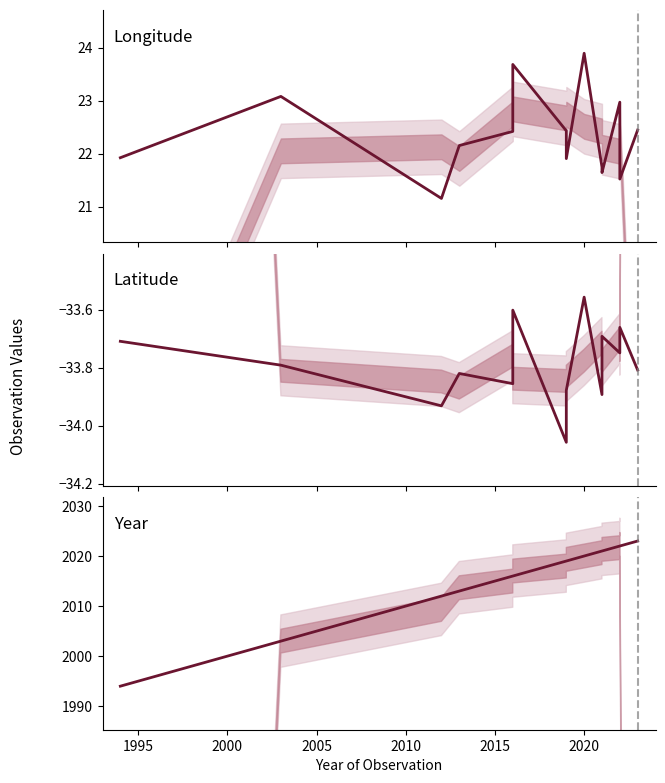

What is the maximum value shown in the chart?

2023.0